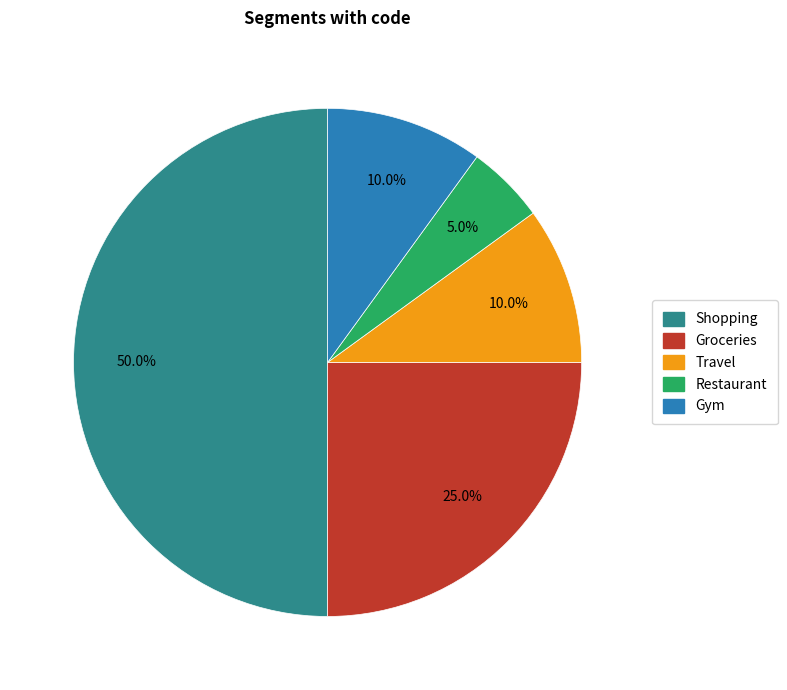

Is it true that Shopping is 57% of the pie?

False